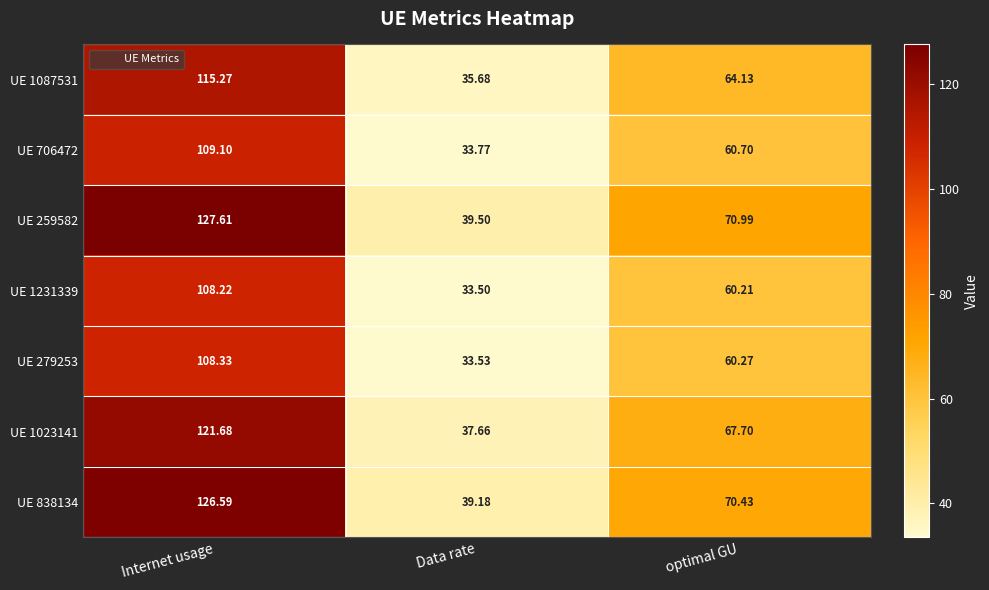

What is the maximum value shown in the chart?

127.6